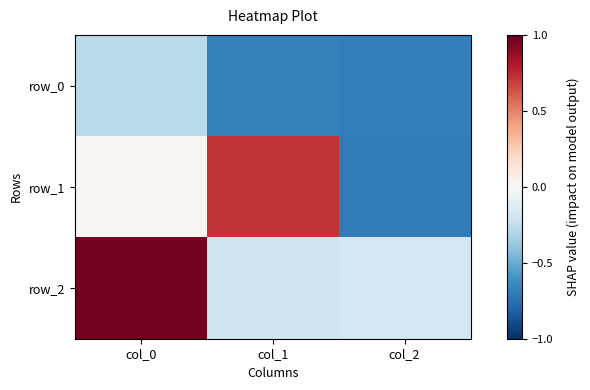

What is the spread (max minus min) of values at col_0?

1.2